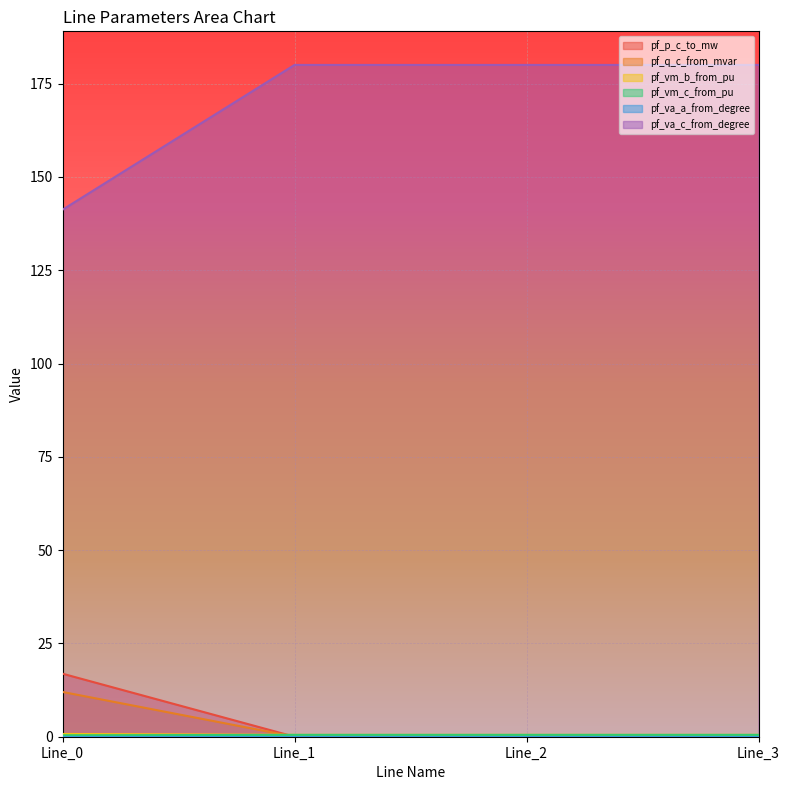

How many data points does each series have?

4